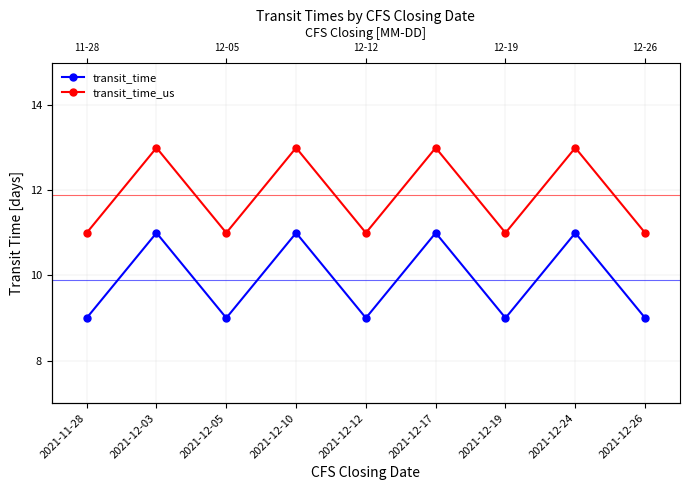

How many categories are shown in the chart?

9